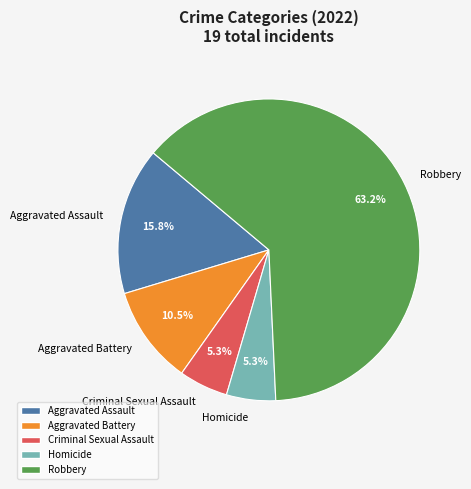

How many slices are in this pie chart?

5